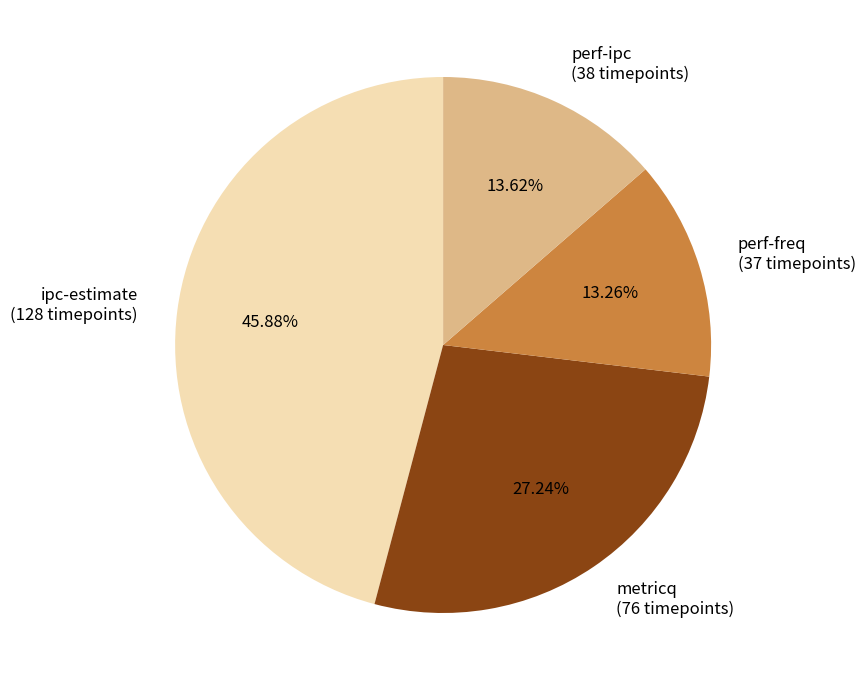

What percentage is NOT represented by perf-ipc?

86.4%